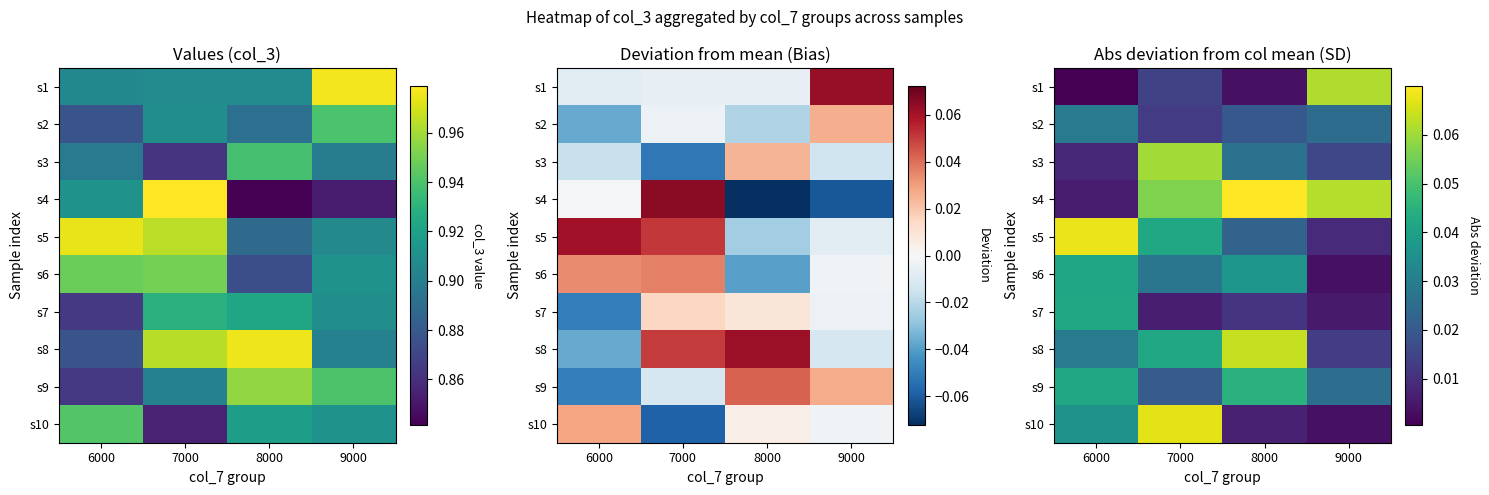

Is the value of s6 at 9000 greater than the value of s2 at 8000?

No